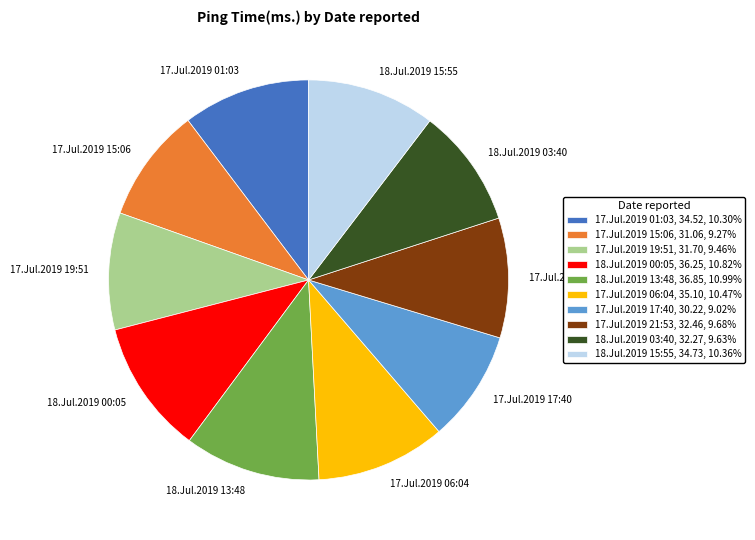

Approximately how many times larger is the value at 17.Jul.2019 17:40 compared to 18.Jul.2019 00:05?

0.8